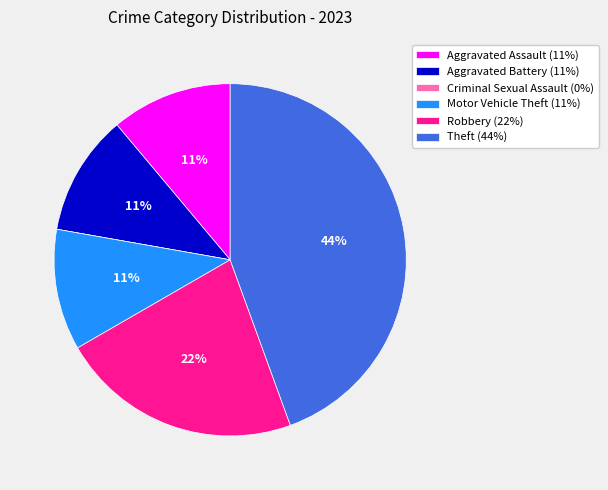

Does Theft (44%) account for over 50% of the chart?

No